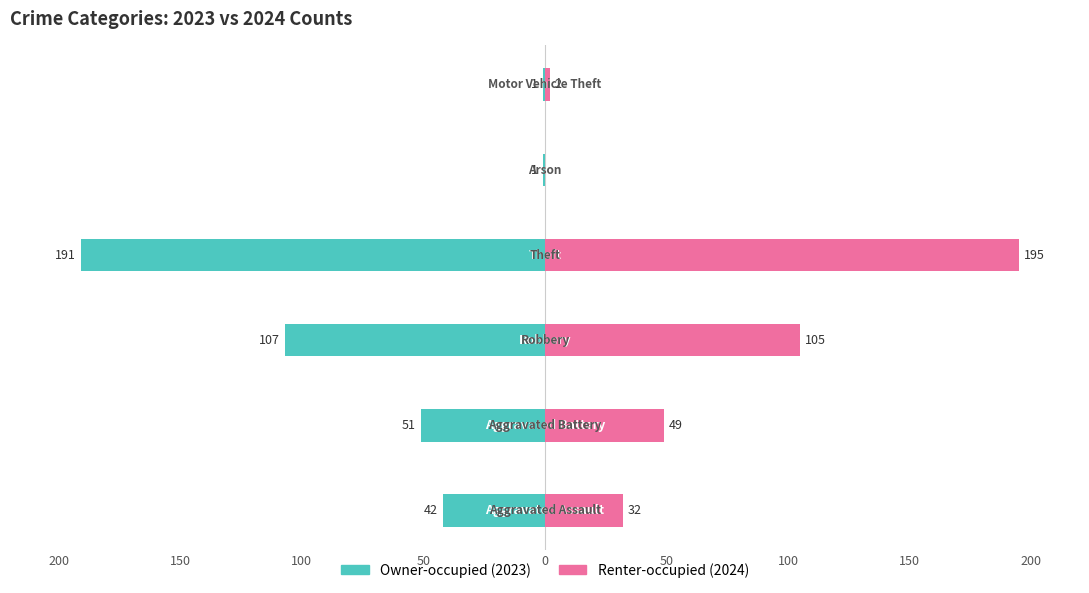

Is it true that Renter-occupied equals 50 at 200?

False